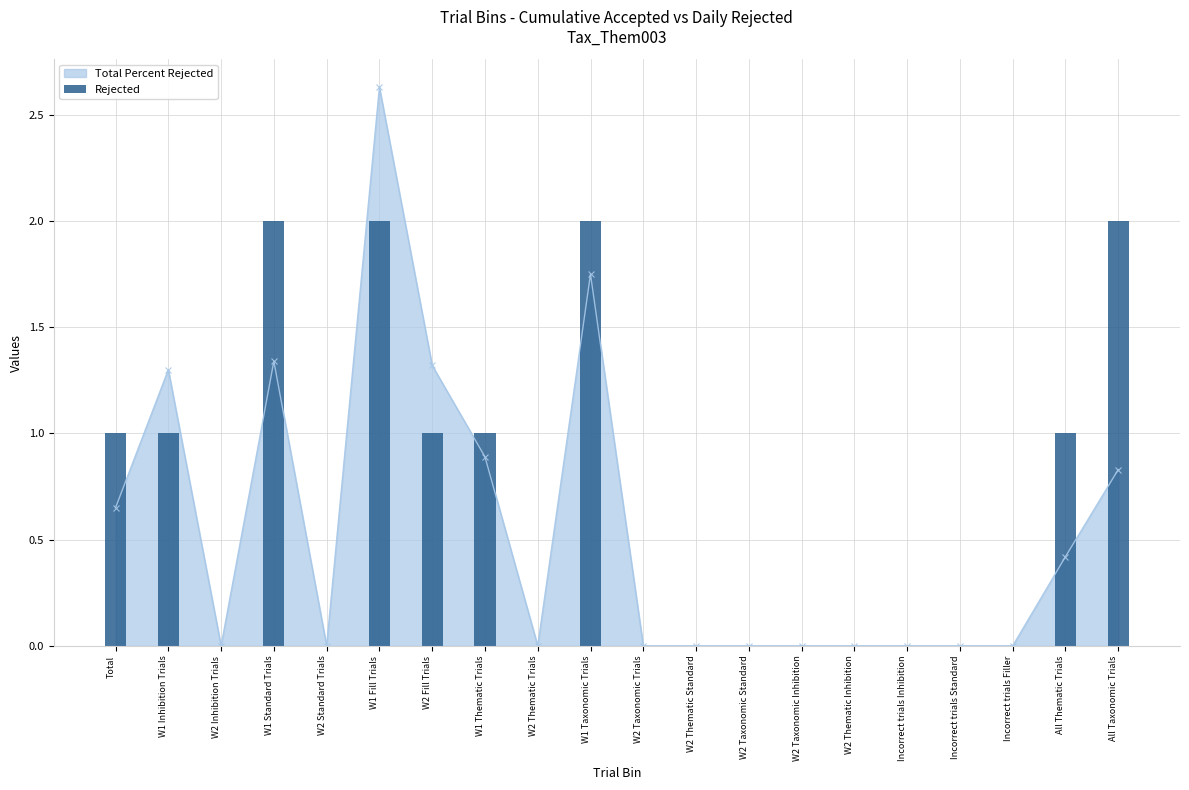

How many values are between 0 and 1?

16